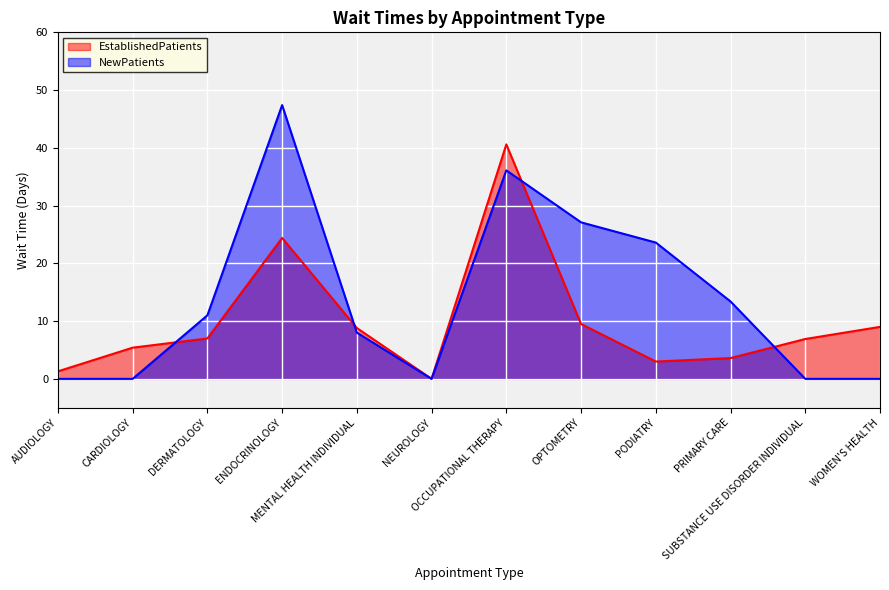

What is the sum of all NewPatients values?

166.6